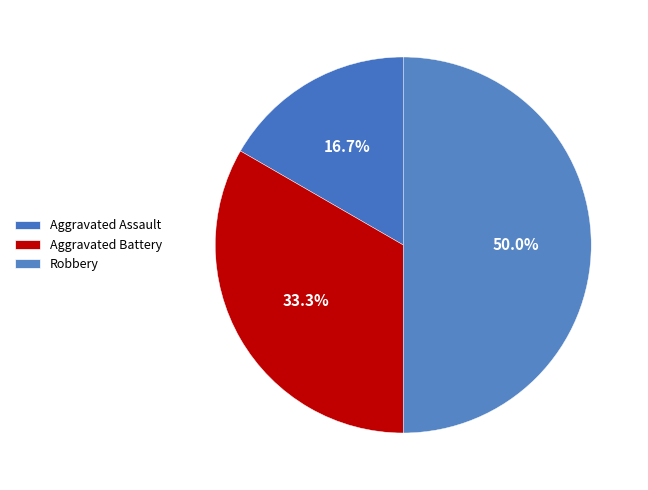

Count the number of slices in the pie.

3